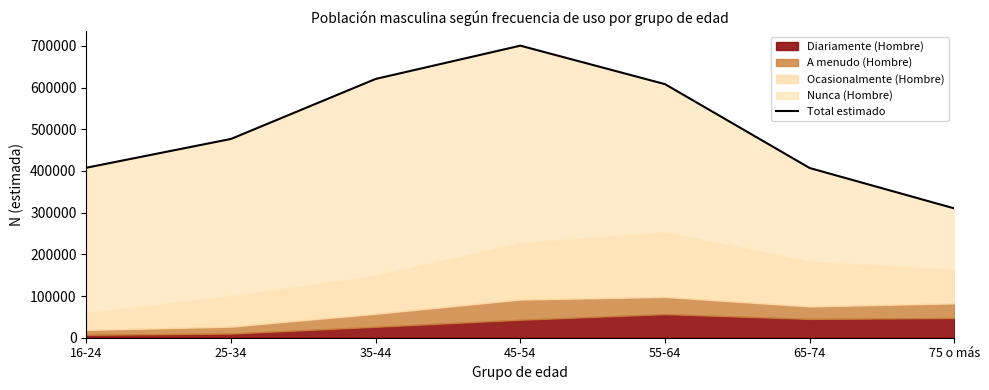

What is the sum of all values?

3531680